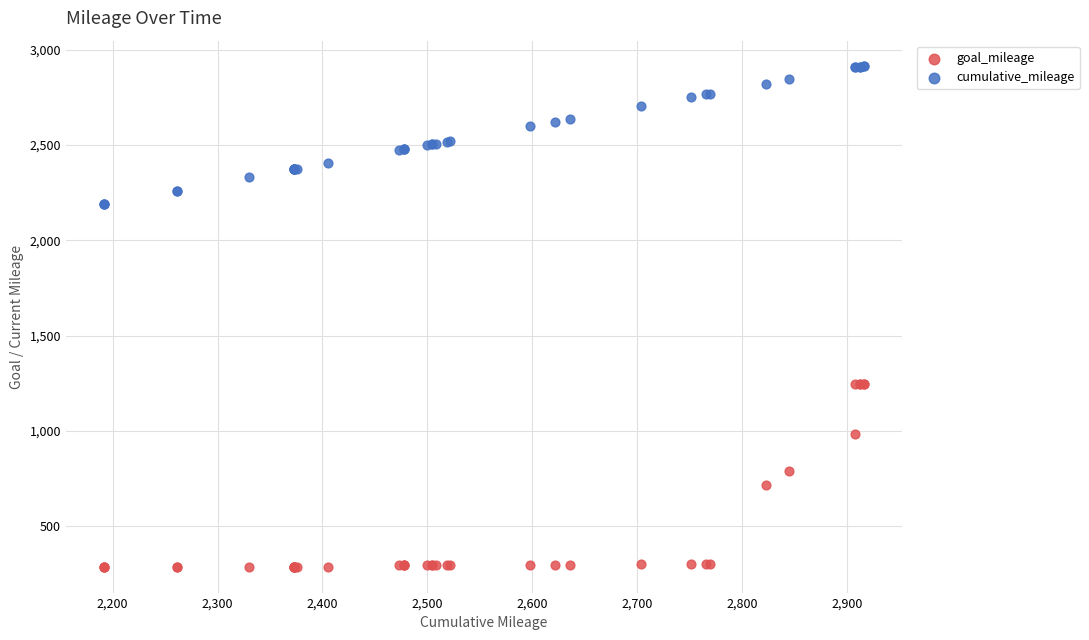

Which series has the widest spread of Y values?

goal_mileage